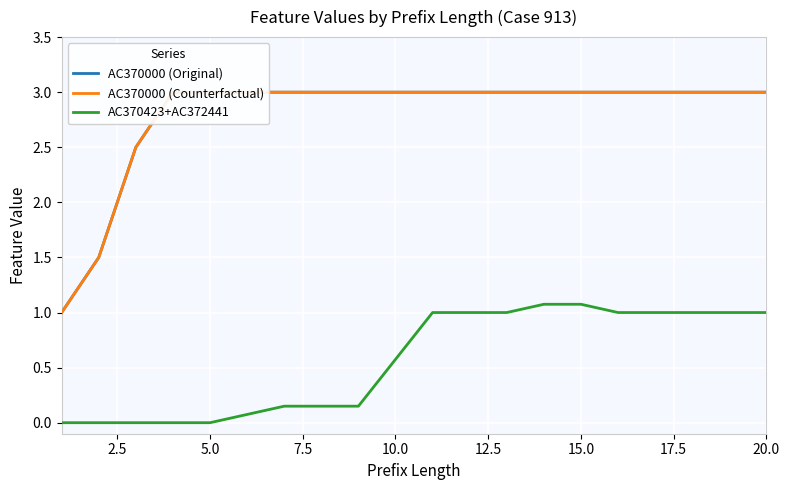

True or false: AC370000 (Counterfactual) has more than 0 interior local peaks.

False